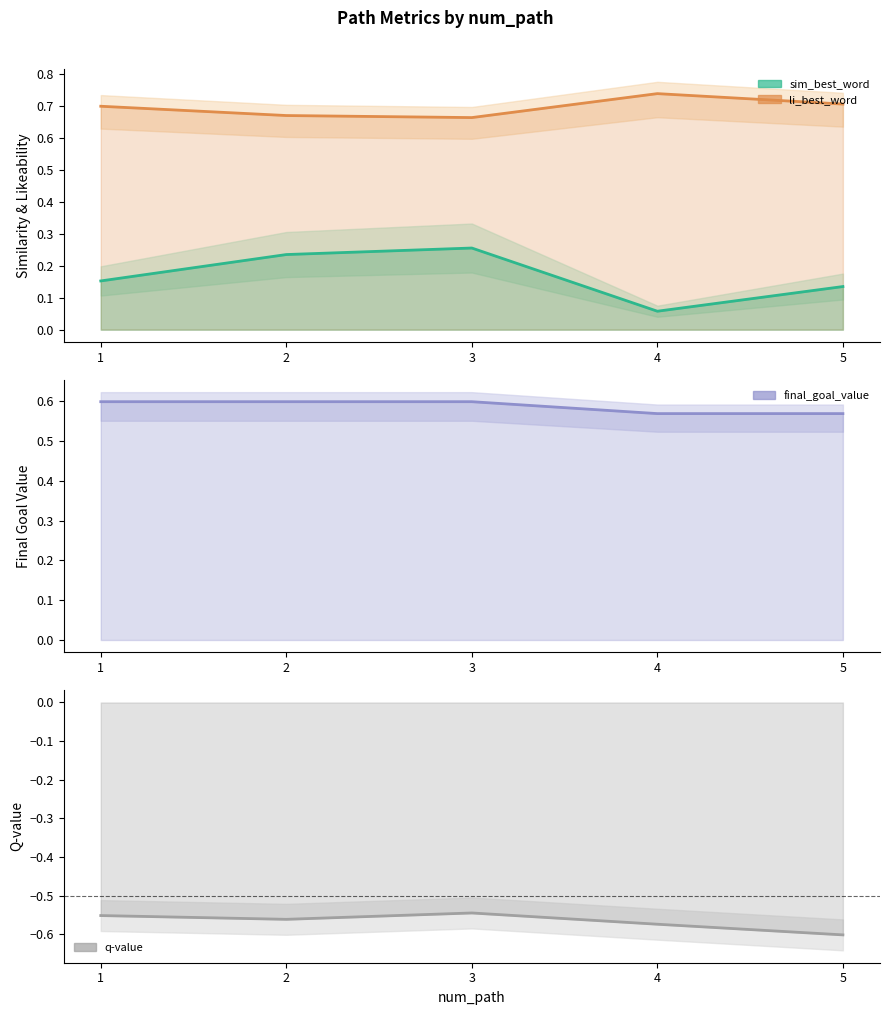

True or false: q-value and sim_best_word cross at least once.

False